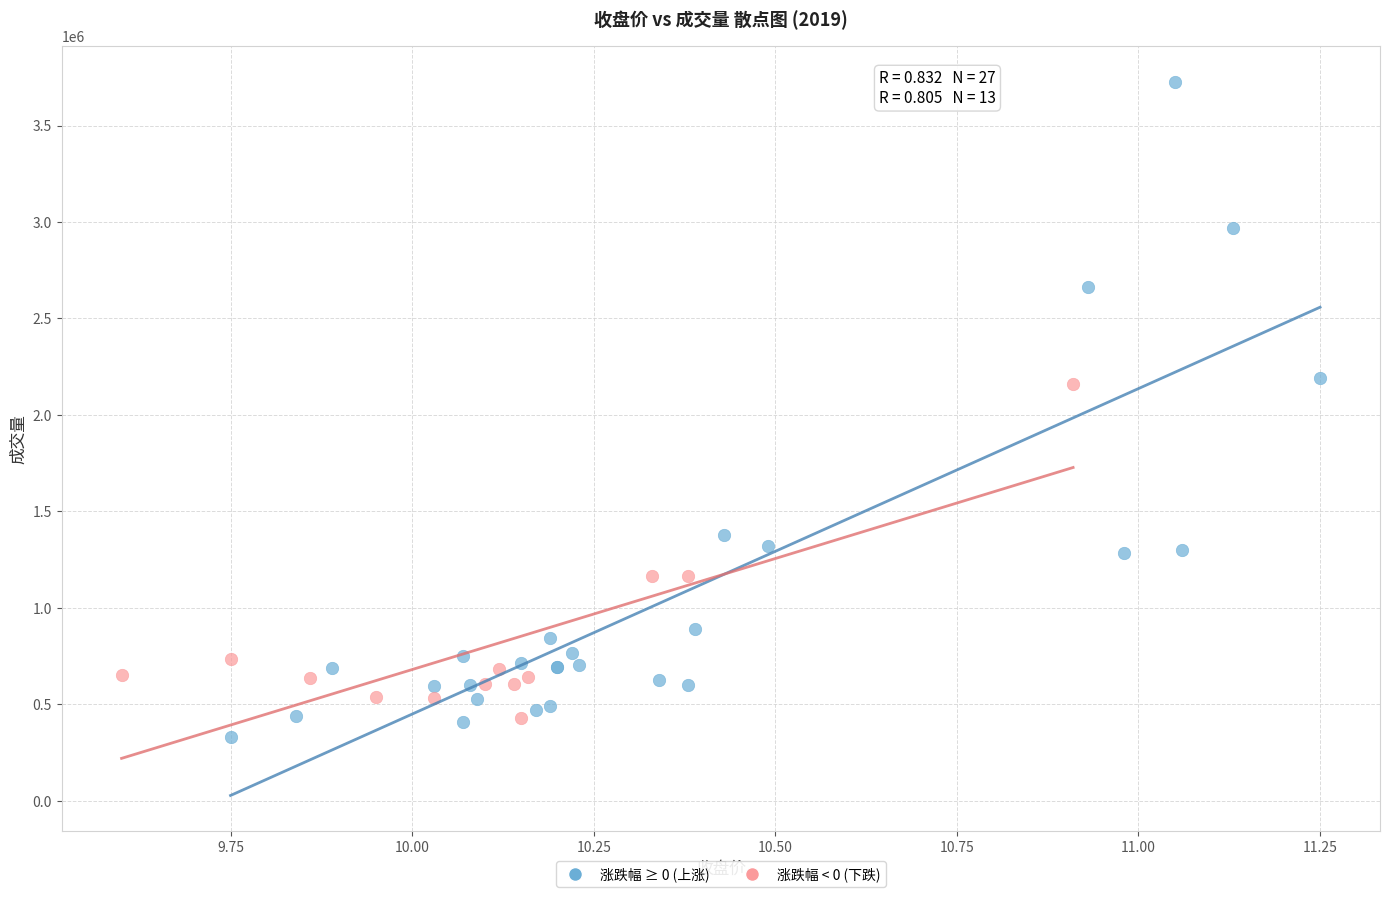

Which series reaches the maximum Y coordinate?

涨跌幅 ≥ 0 (上涨)